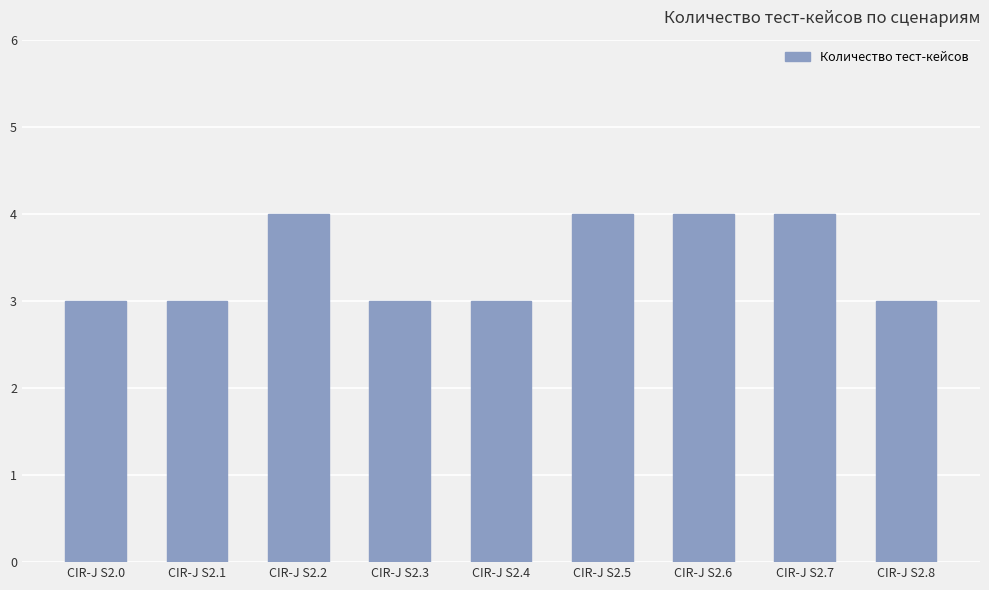

Which has a higher value, CIR-J S2.0 or CIR-J S2.5?

CIR-J S2.5